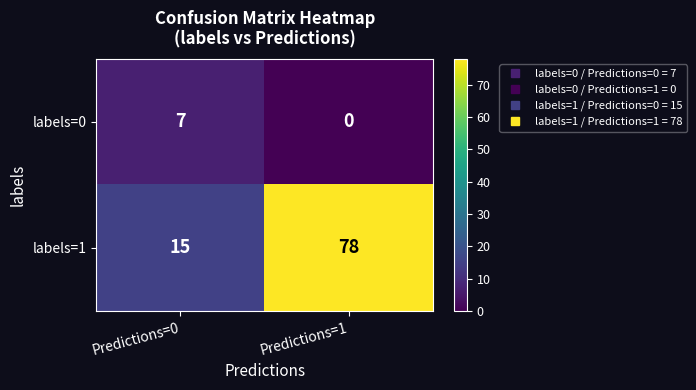

Reading left to right, list all the values displayed in this chart.

labels=0: Predictions=0=7	Predictions=1=0
labels=1: Predictions=0=15	Predictions=1=78